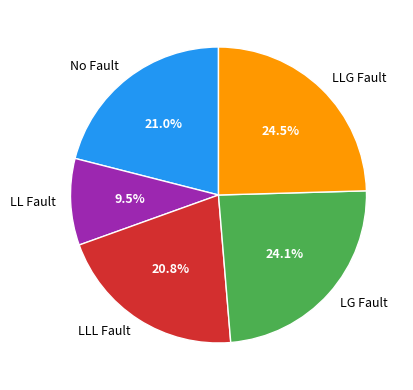

Does any single category account for the majority?

No